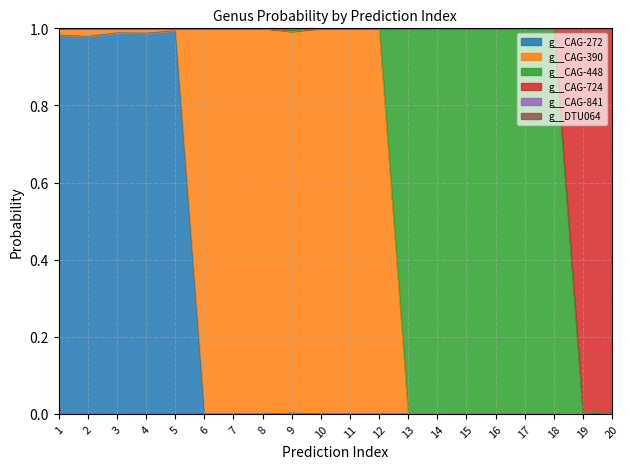

Where is the first local maximum for g__CAG-724?

2